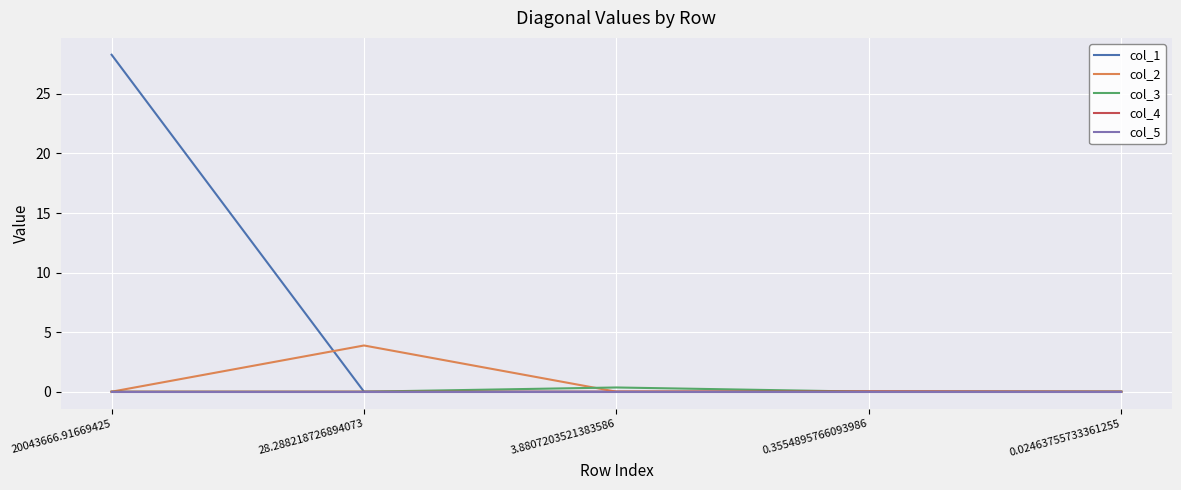

At which category is the sum across all series the highest?

20043666.91669425